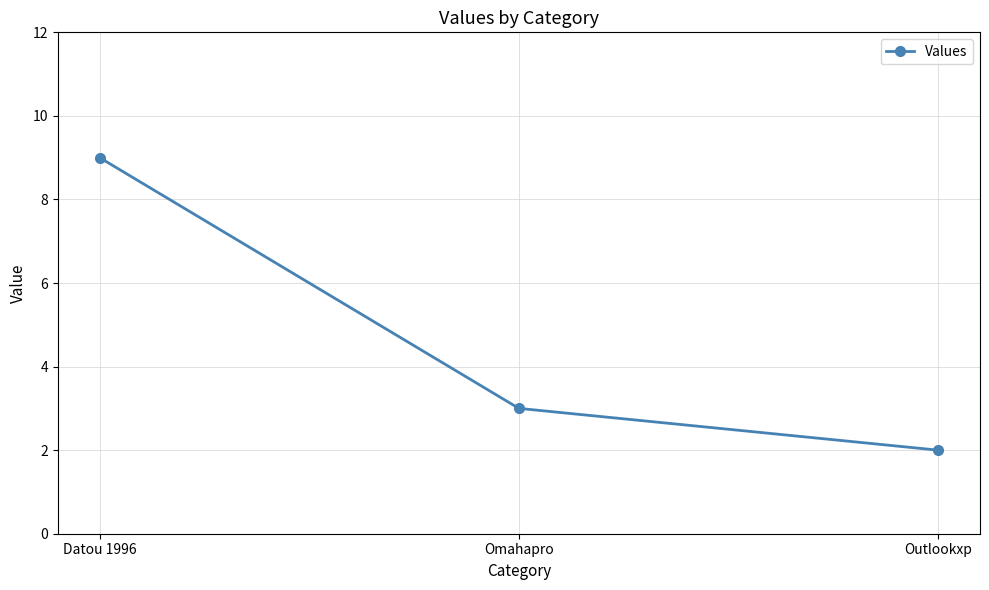

What is the sum of the values at Omahapro and Datou 1996?

12